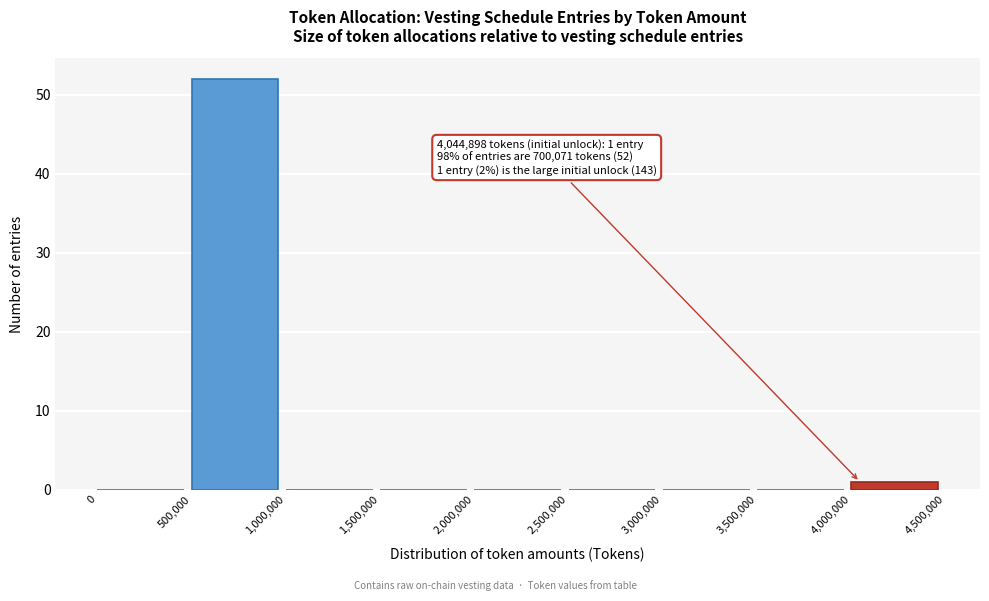

Over which range of the x-axis is the bar tallest?

500,000 to 1,000,000